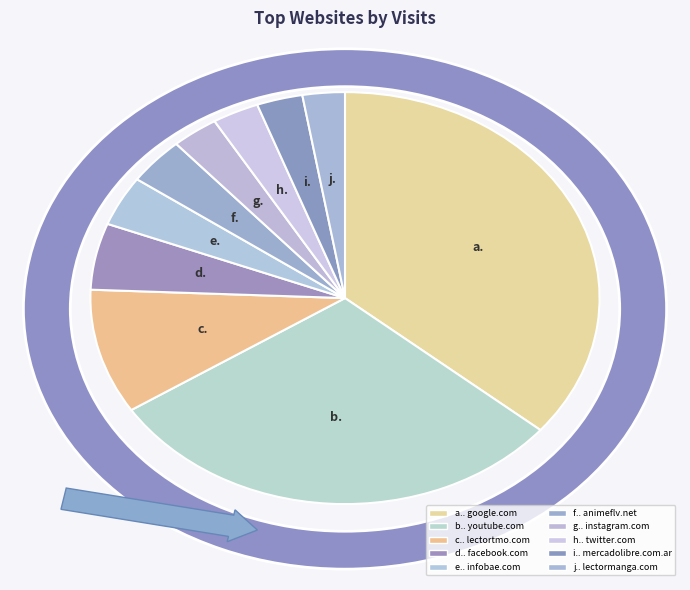

Which category has the biggest portion of the pie?

google.com